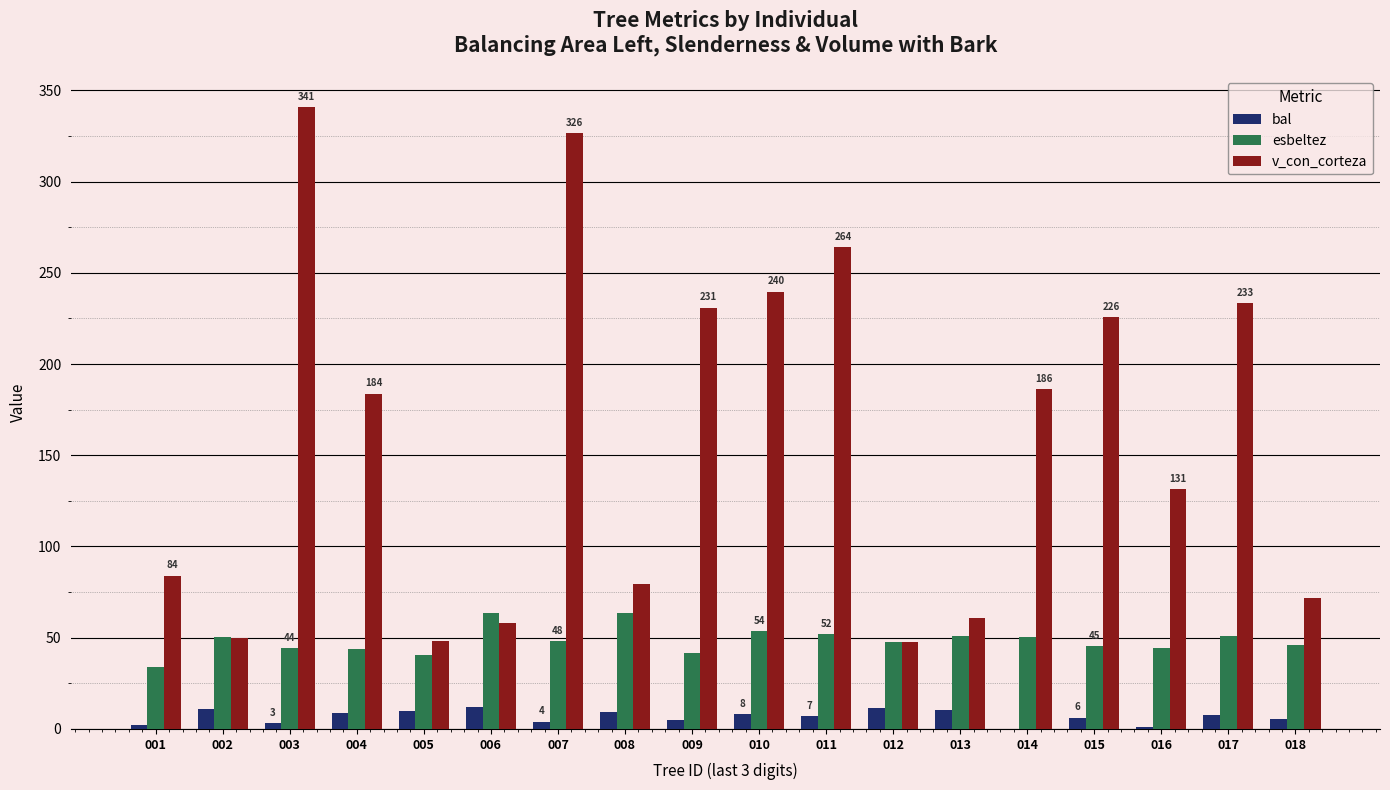

Which series has the largest total across all categories?

v_con_corteza